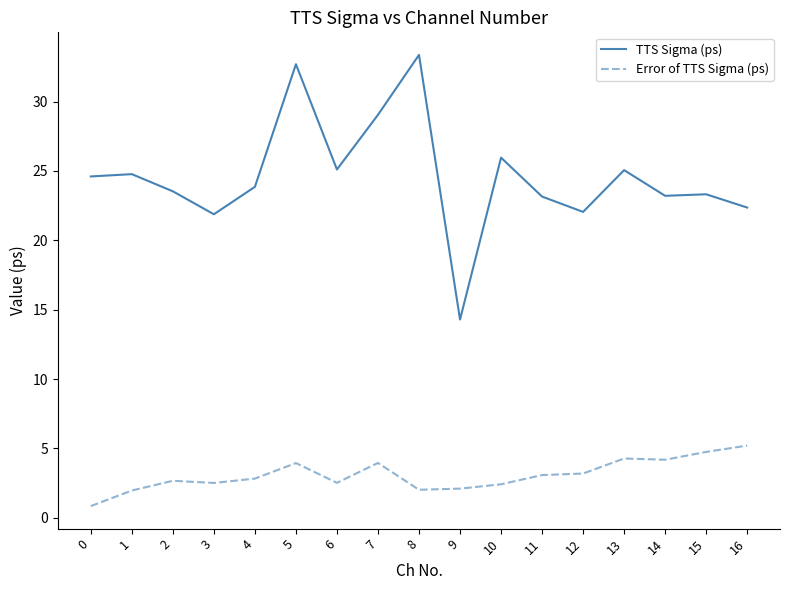

True or false: TTS Sigma (ps) has a value of 41.4 at 4.

False